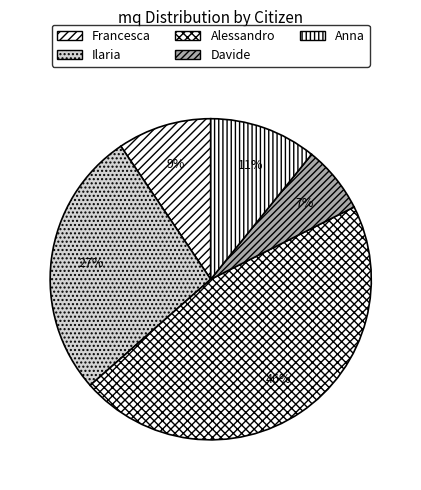

How many slices are in this pie chart?

5